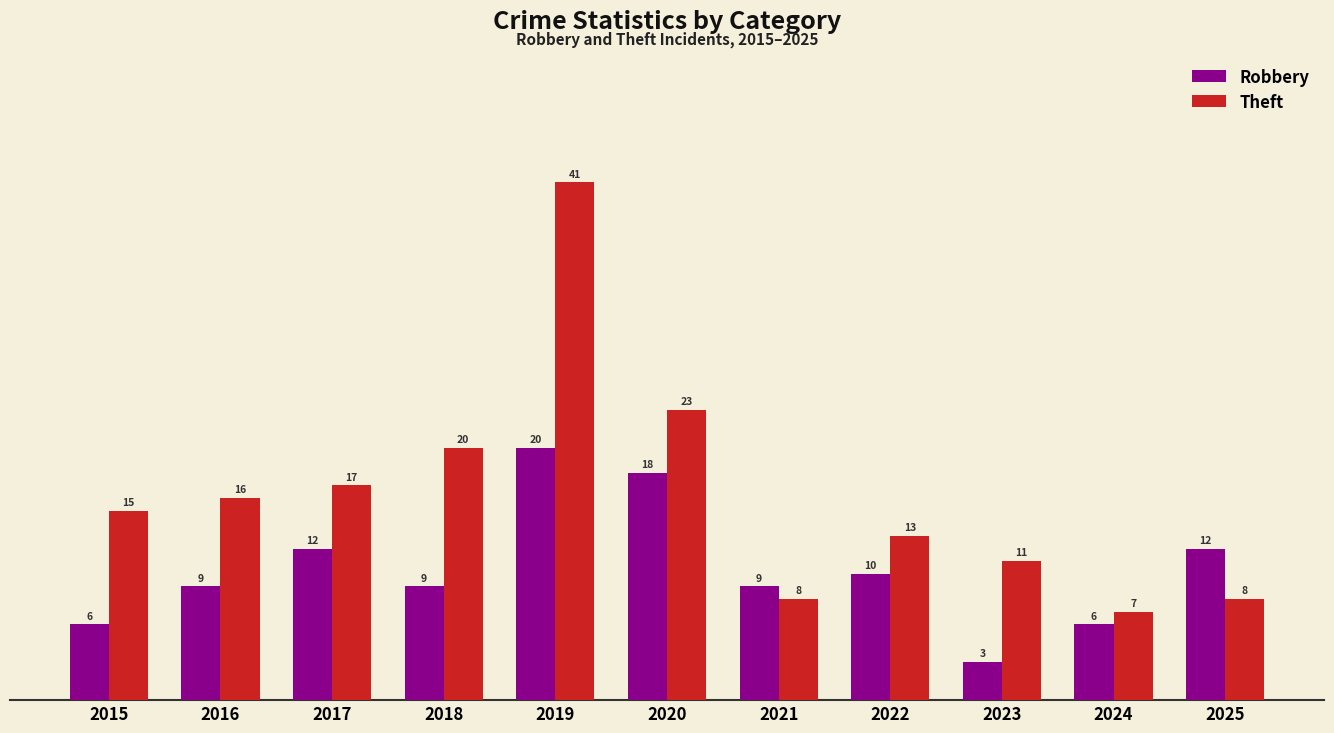

What is the minimum value for Robbery?

3